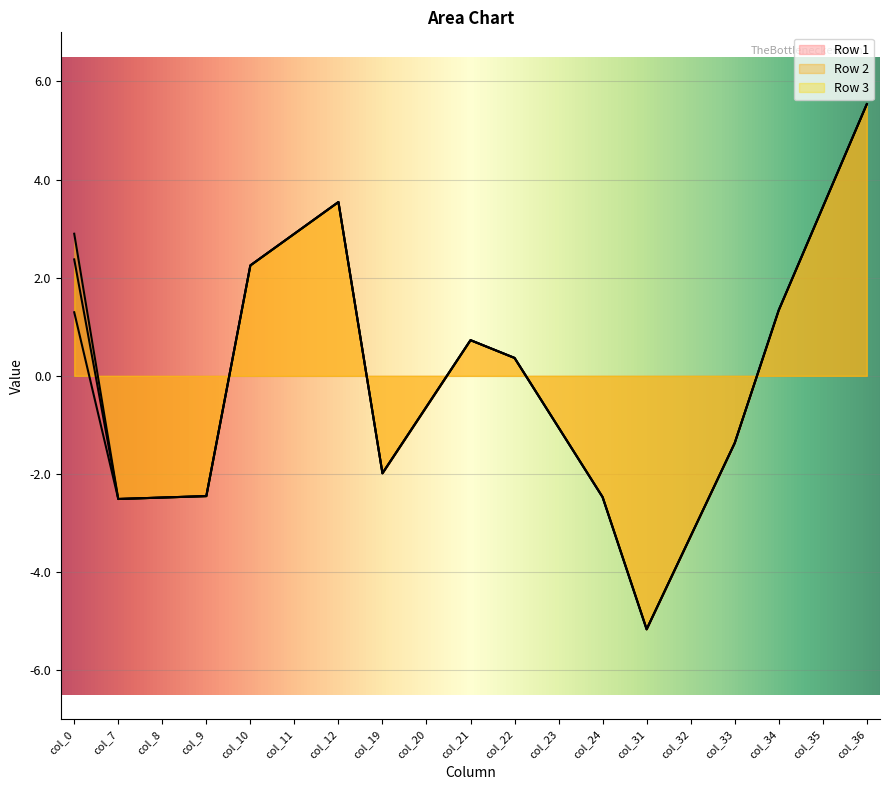

Which has a higher value, col_22 or col_36?

col_36